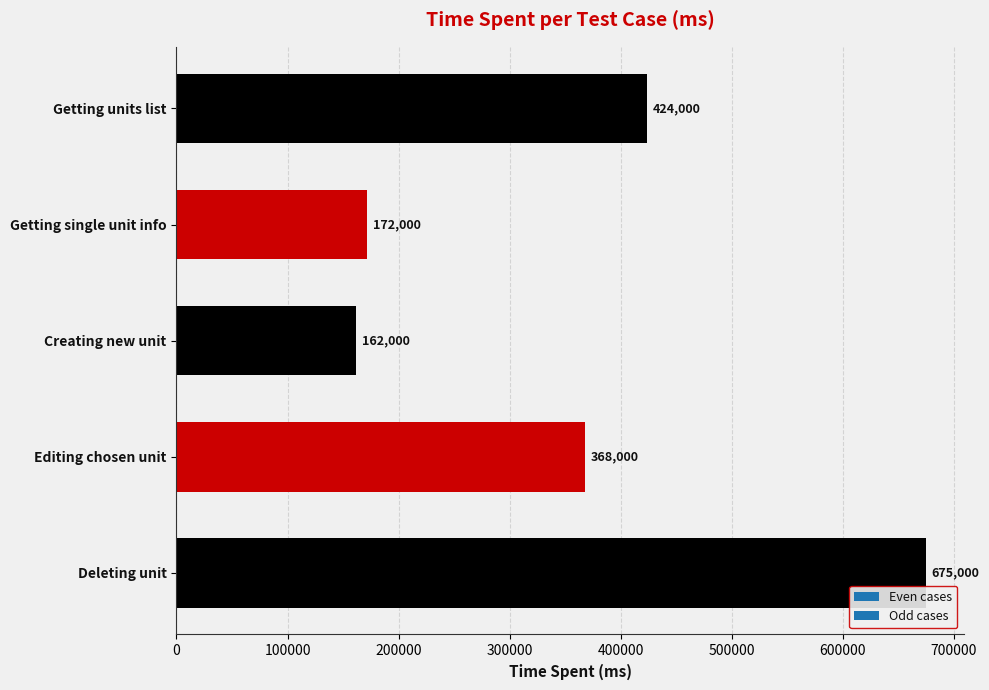

Is it true that the value at Getting units list is 424000?

True